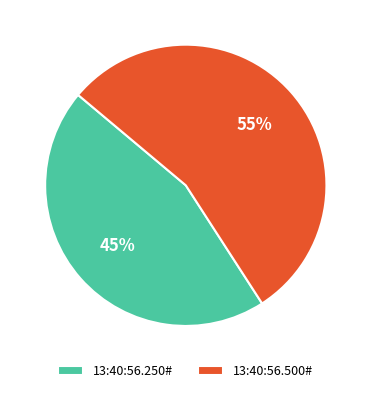

True or false: 13:40:56.250# accounts for 51% of the total.

False